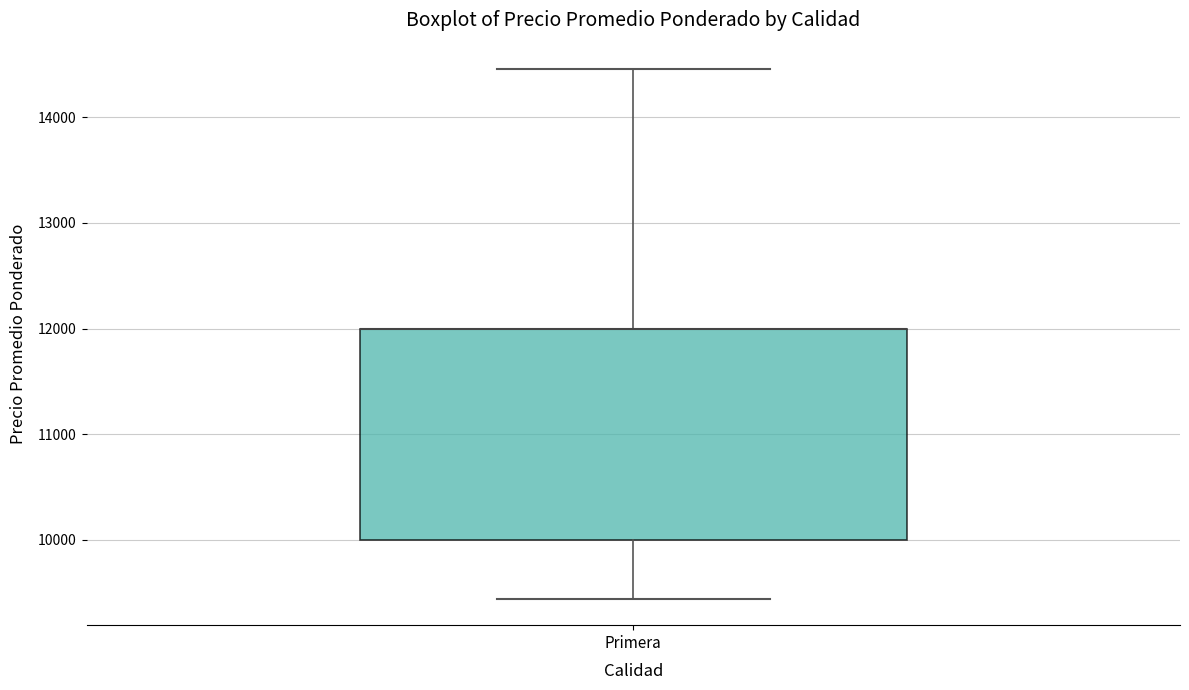

Transcribe this box plot: give where the median line is, the range the box spans, and where the two whiskers end, as read against the y-axis. The values are not printed on the chart, so give them approximately, as read against the axis.

median 12000 (drawn on the box's upper edge), box 10000 to 12000, whiskers 9400 to 14500